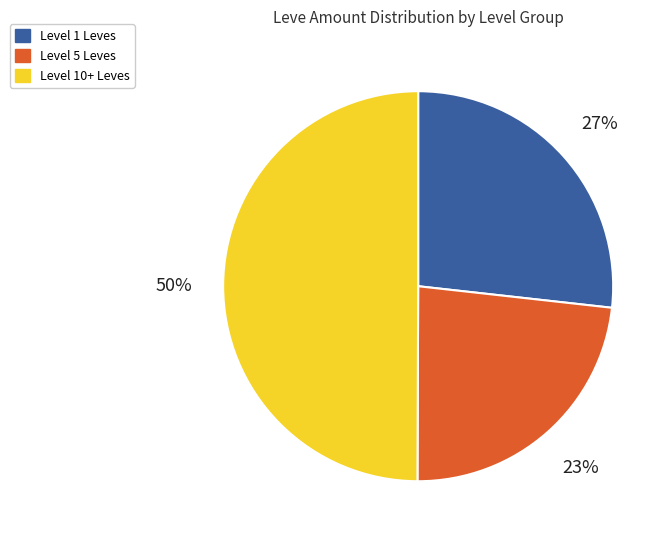

To the nearest percent, what is the average slice percentage?

33%